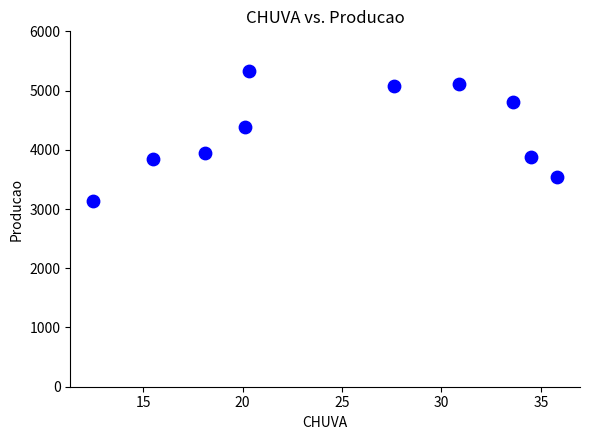

What Y value in the scatter plot is closest to 4234?

4382